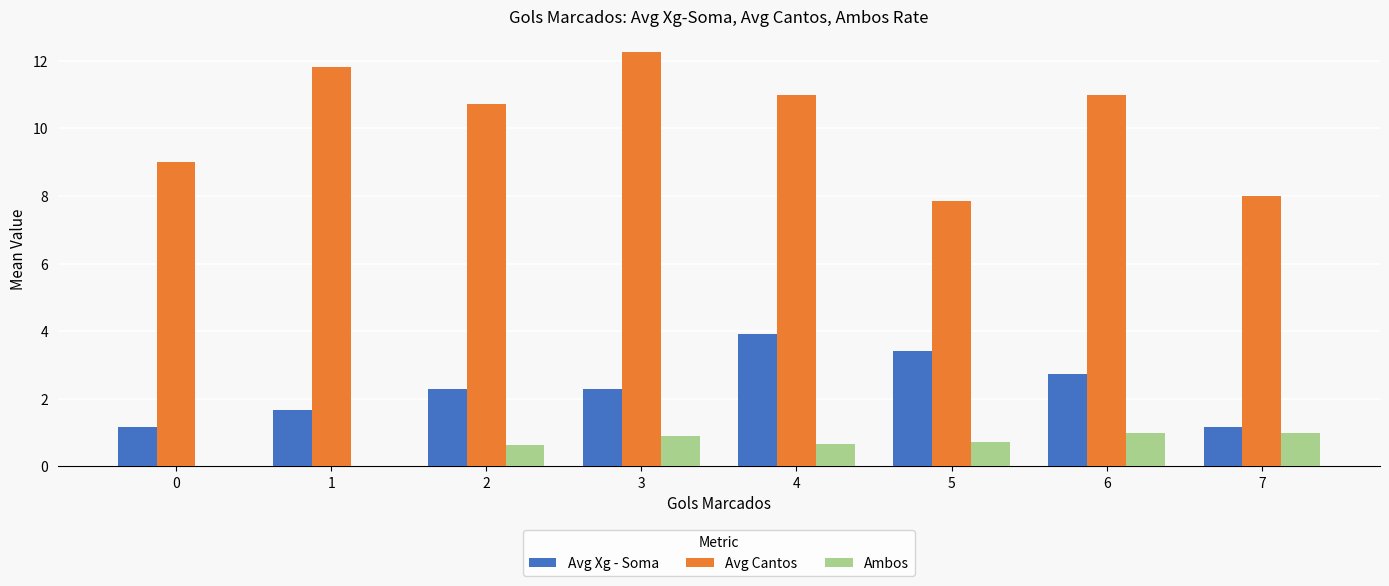

What is the sum of the Ambos values at 7 and 0?

1.0